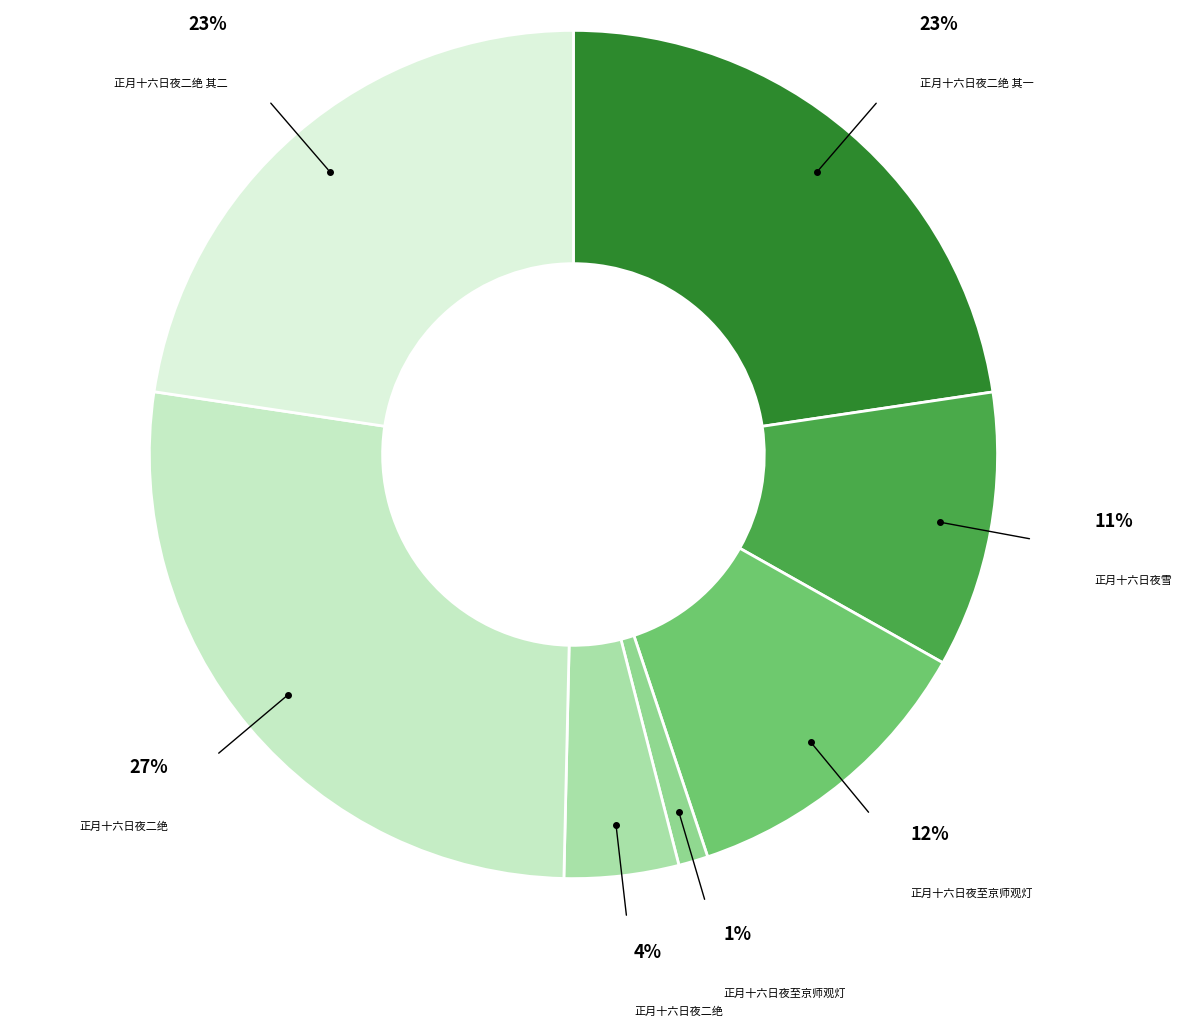

To the nearest percent, what is the difference between the largest and smallest slice percentages?

26%